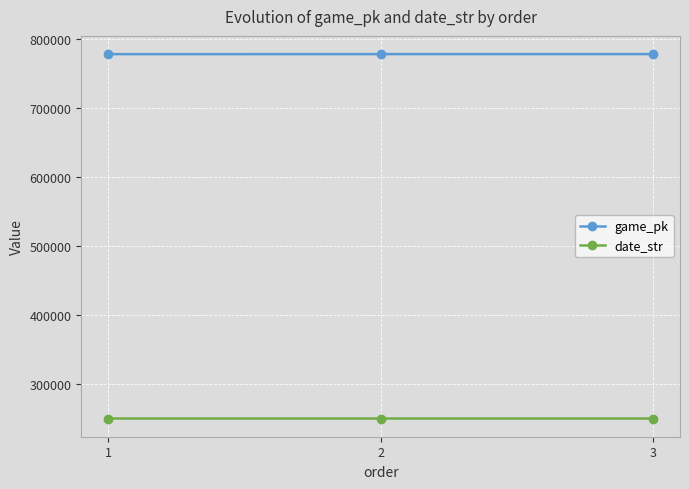

What is the value of the game_pk point at the 2nd from the left?

777774